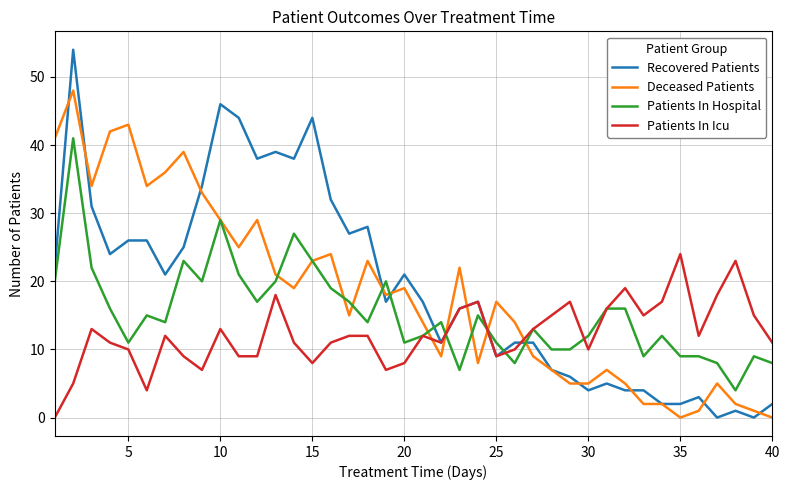

List the series in order of their peak value, lowest first.

Patients In Icu, Patients In Hospital, Deceased Patients, Recovered Patients